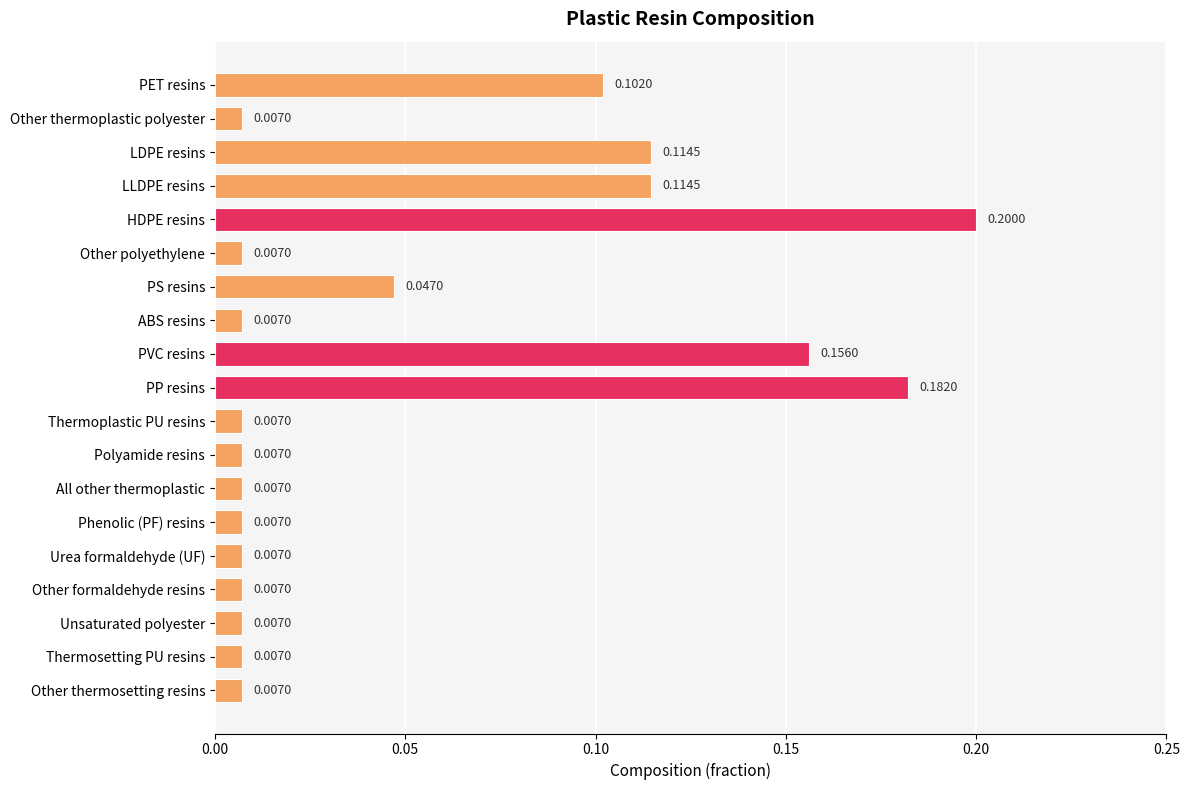

Which category has the highest value across all series?

HDPE resins